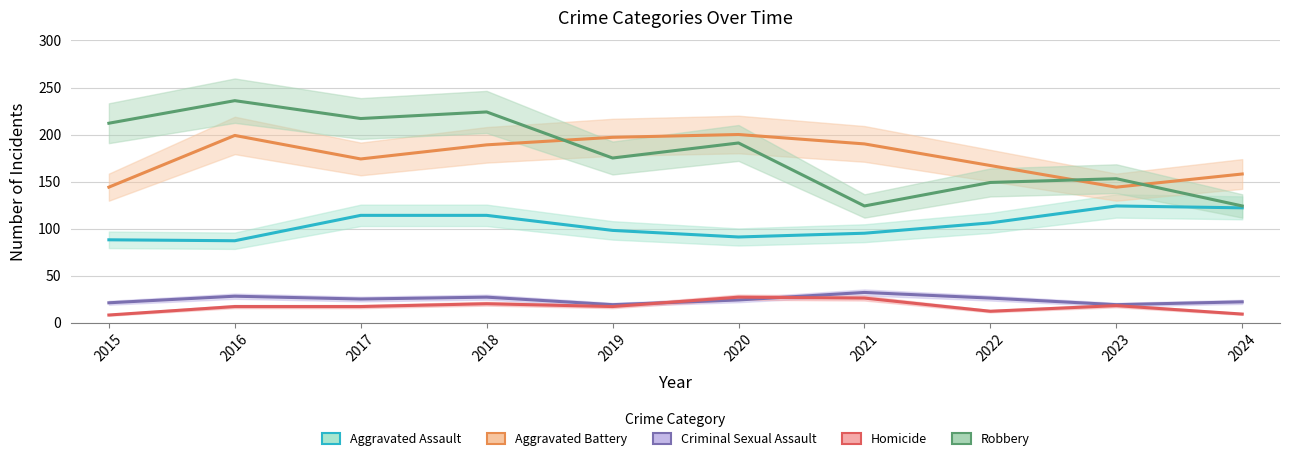

What is the difference between the maximum and minimum values in the Criminal Sexual Assault series?

13